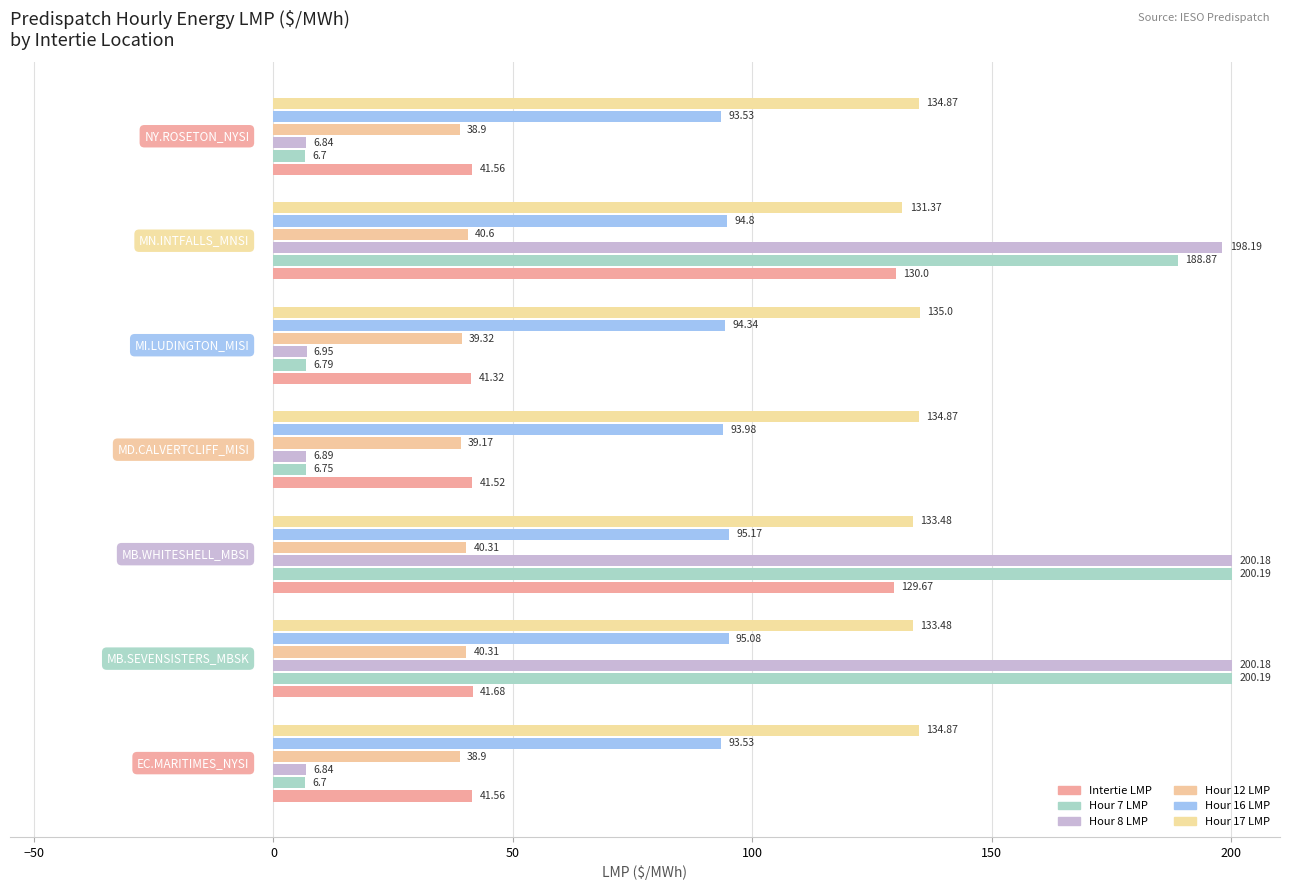

Reading left to right, extract all data points from this chart.

Intertie LMP: 41.6	41.7	129.7	41.5	41.3	130.0	41.6
Hour 7 LMP: 6.7	200.2	200.2	6.8	6.8	188.9	6.7
Hour 8 LMP: 6.8	200.2	200.2	6.9	7.0	198.2	6.8
Hour 12 LMP: 38.9	40.3	40.3	39.2	39.3	40.6	38.9
Hour 16 LMP: 93.5	95.1	95.2	94.0	94.3	94.8	93.5
Hour 17 LMP: 134.9	133.5	133.5	134.9	135.0	131.4	134.9